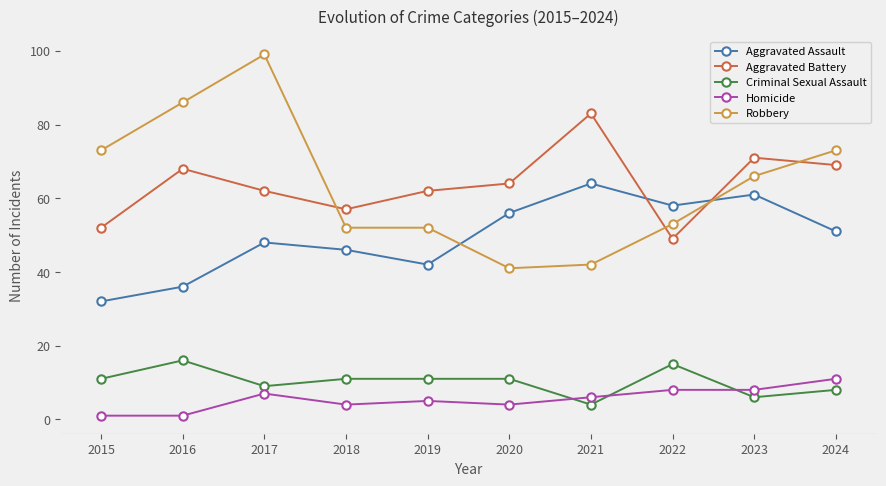

What is the value of the Aggravated Battery point at the 6th from the left?

64